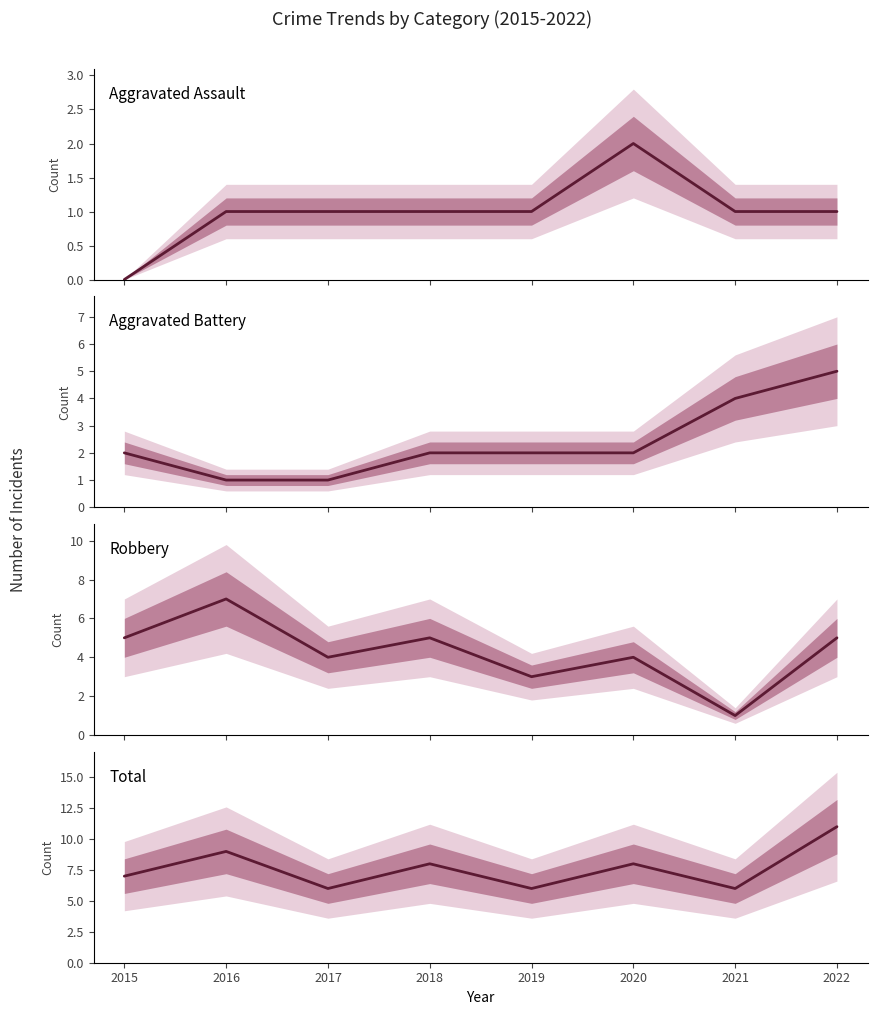

What is the sum of the Aggravated Battery values at 2022 and 2017?

6